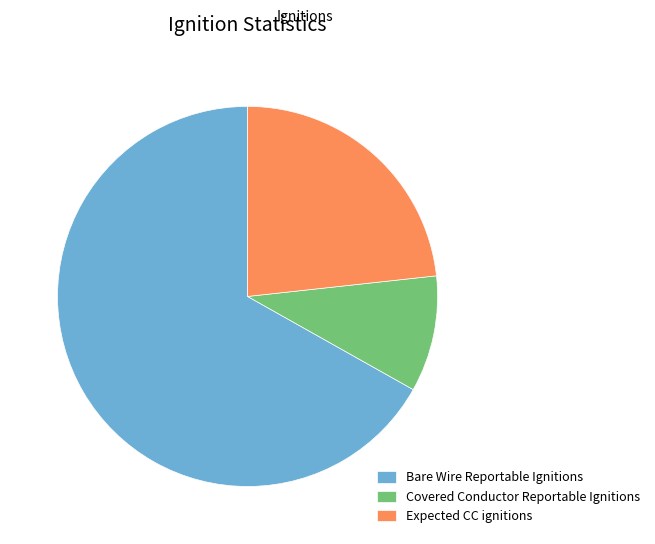

What is the largest slice in the pie chart?

Bare Wire Reportable Ignitions